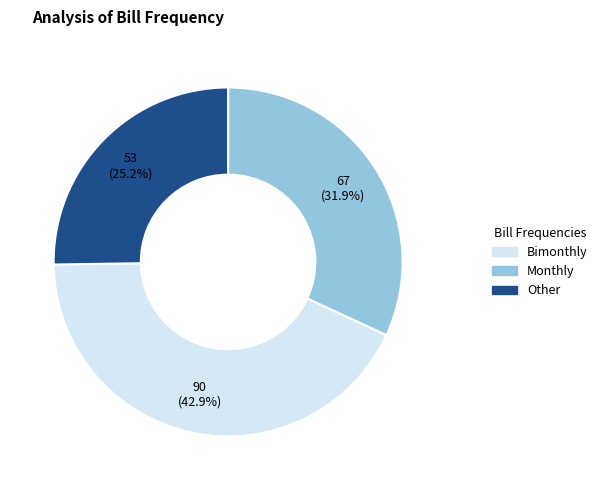

To the nearest percent, what is the difference between the largest and smallest slice percentages?

18%